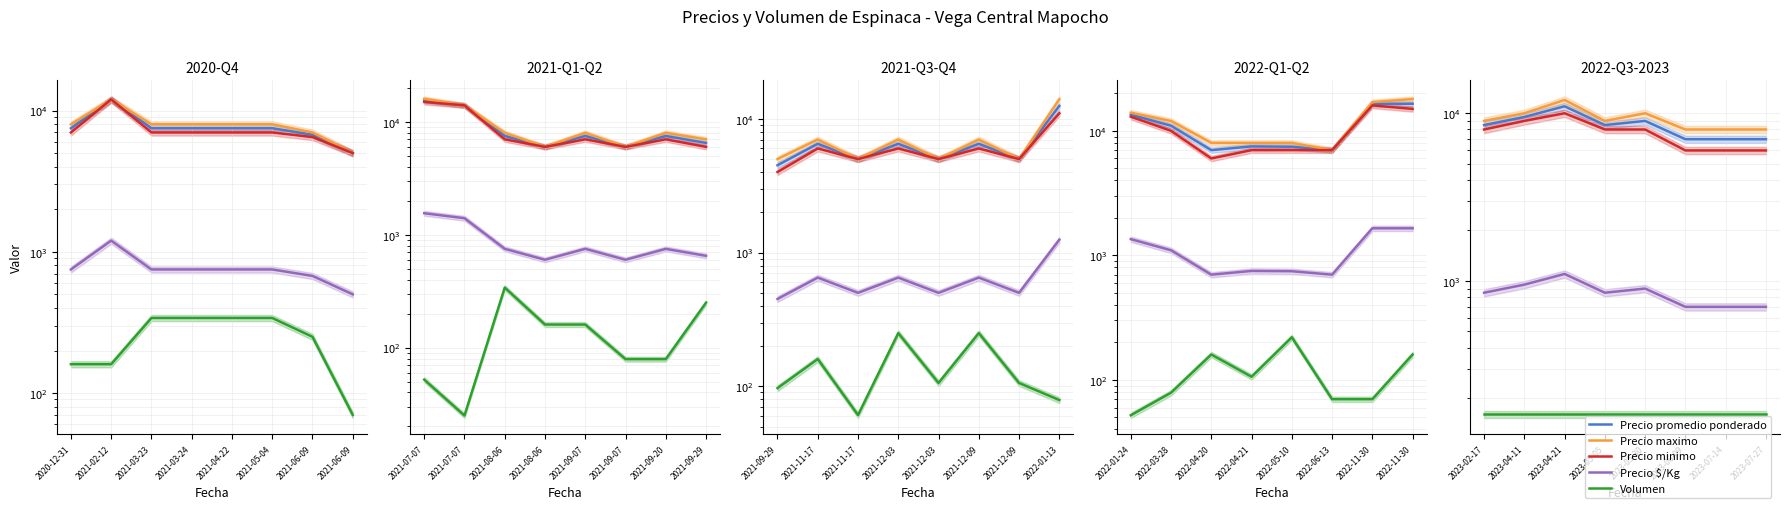

What is the total value across all series at 2023-07-27?

21860